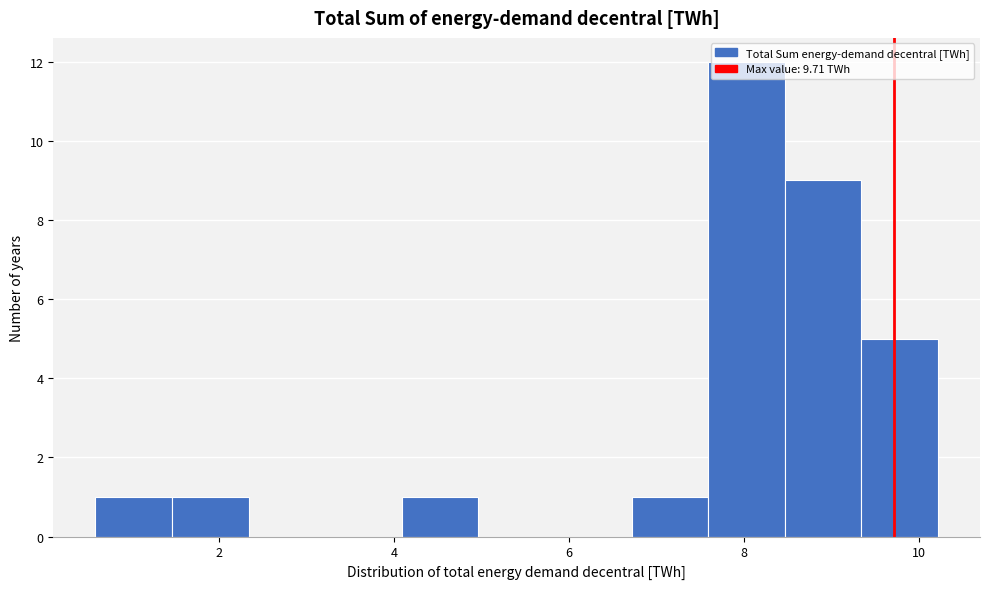

What is the height of the bar covering 0.6 to 1.4 on the x-axis? Neither the bar edges nor the heights are printed on the chart, so give them approximately, as read against the axes.

1